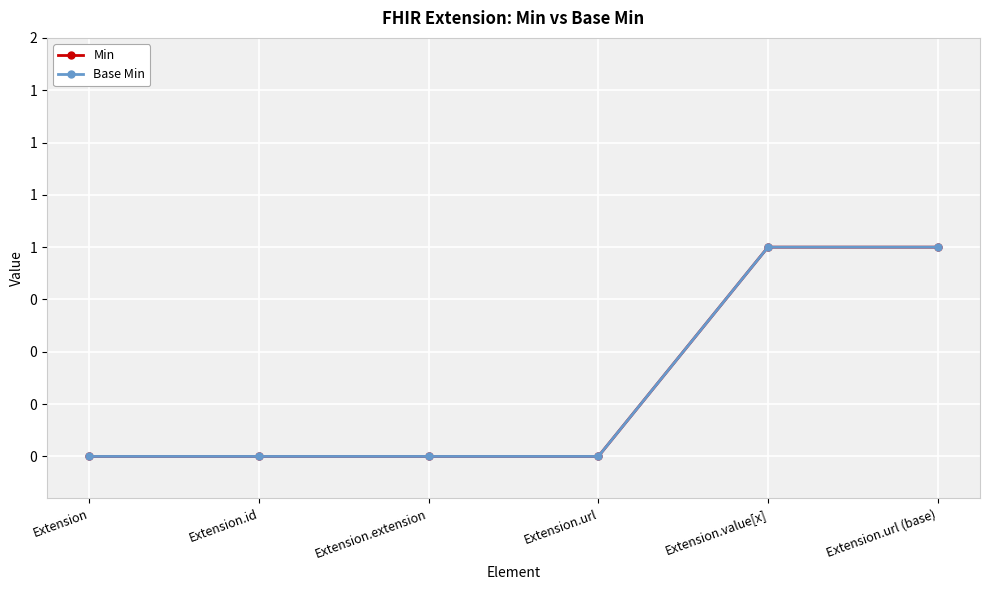

Is this an area chart (filled region under the line)?

No